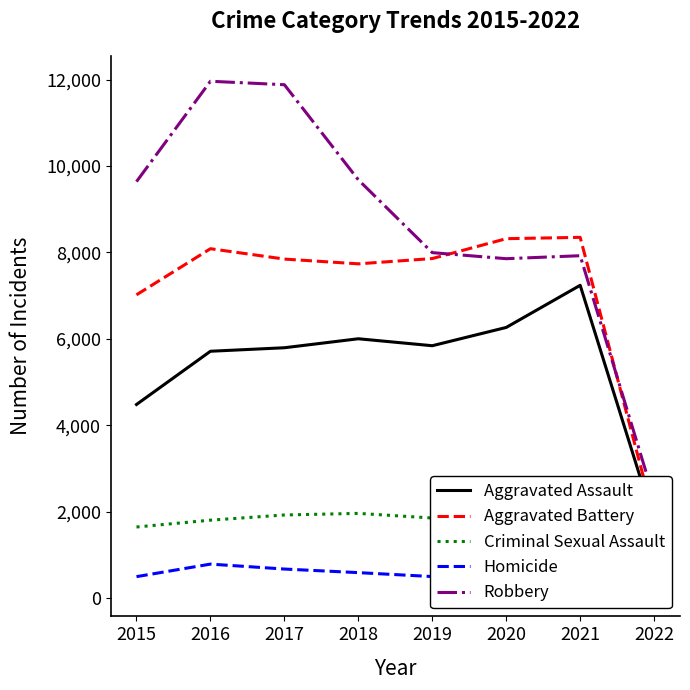

Does the chart display data point markers on the line(s)?

No